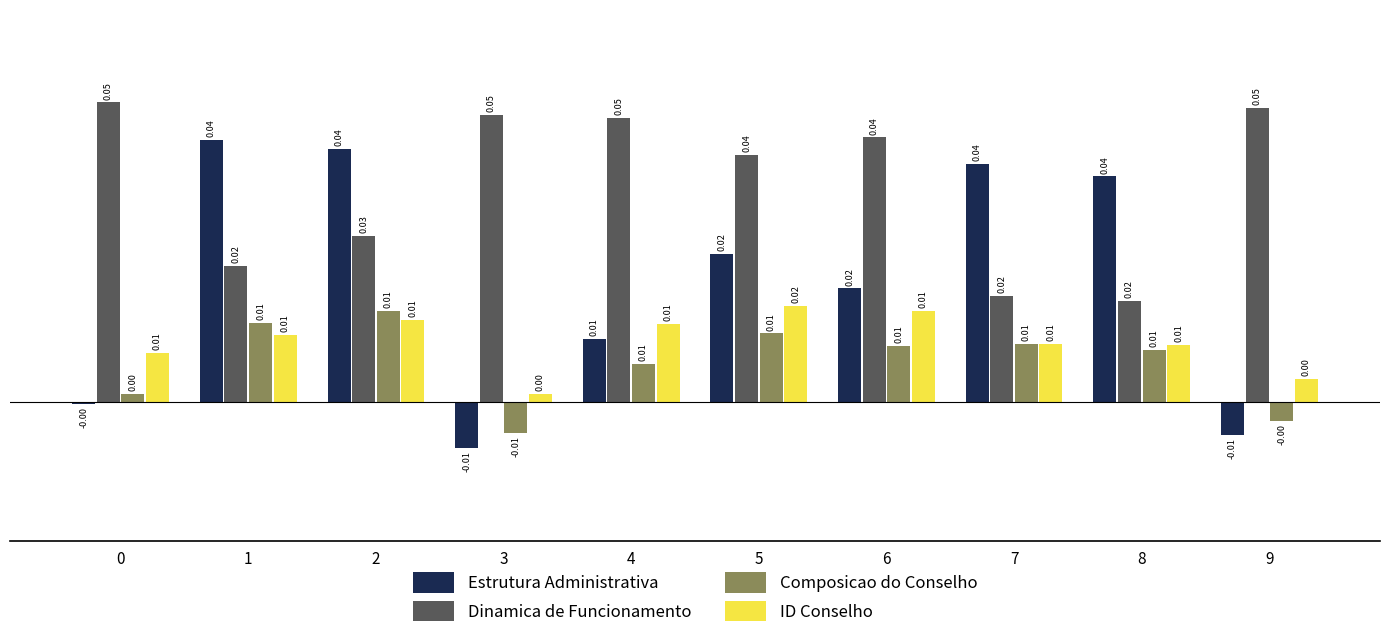

Is it true that Composicao do Conselho equals 0.0 at 1?

True